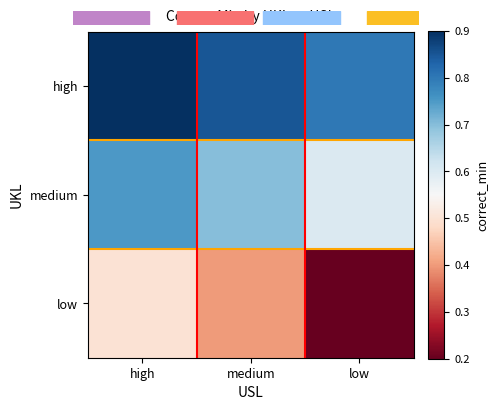

At high, list the series in order from smallest to largest.

low, medium, high